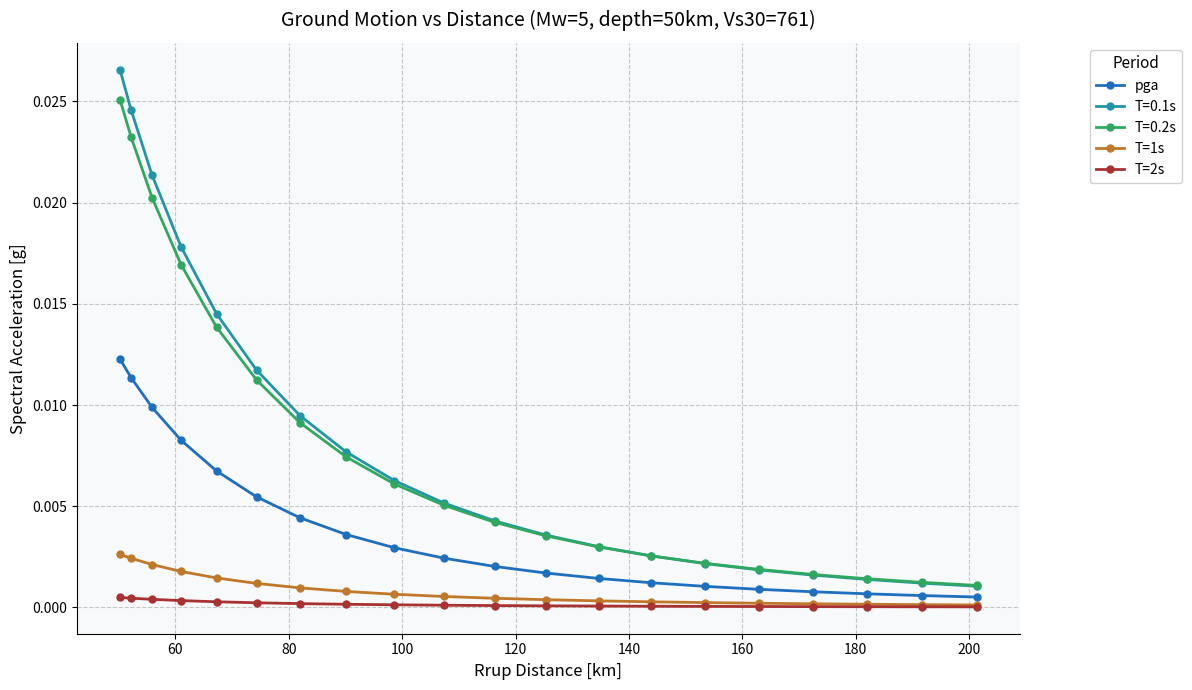

Which series has the widest spread of values?

T=0.1s